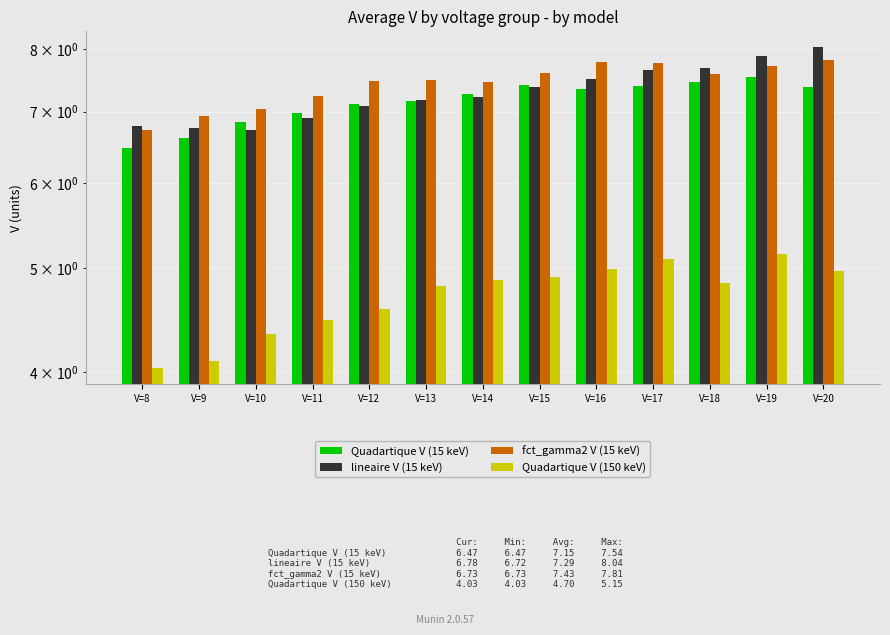

At which category does the chart reach its minimum across all series?

V=8